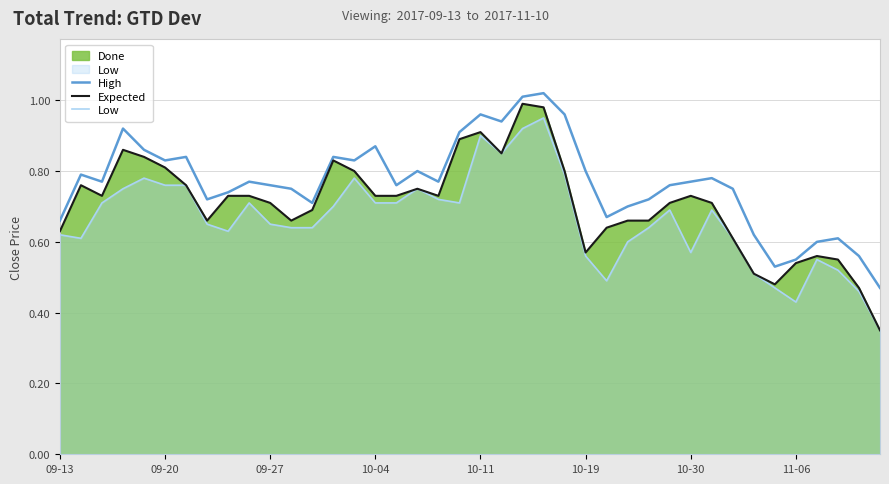

What is the value of the Expected point at the 6th from the left?

0.8